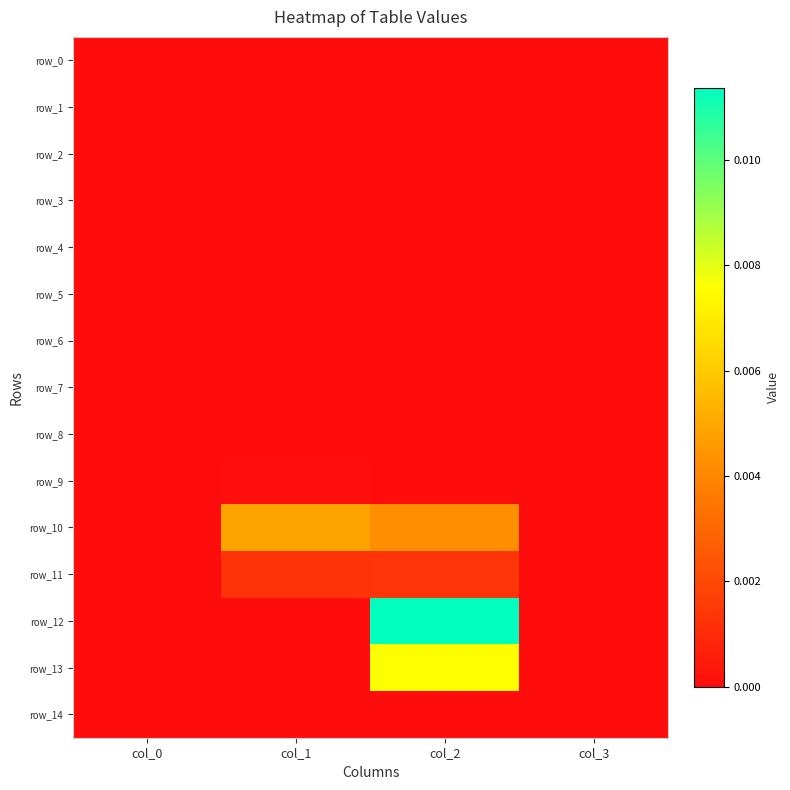

At col_0, list the series in order from smallest to largest.

row_0, row_1, row_2, row_3, row_4, row_5, row_6, row_7, row_8, row_9, row_11, row_12, row_13, row_14, row_10